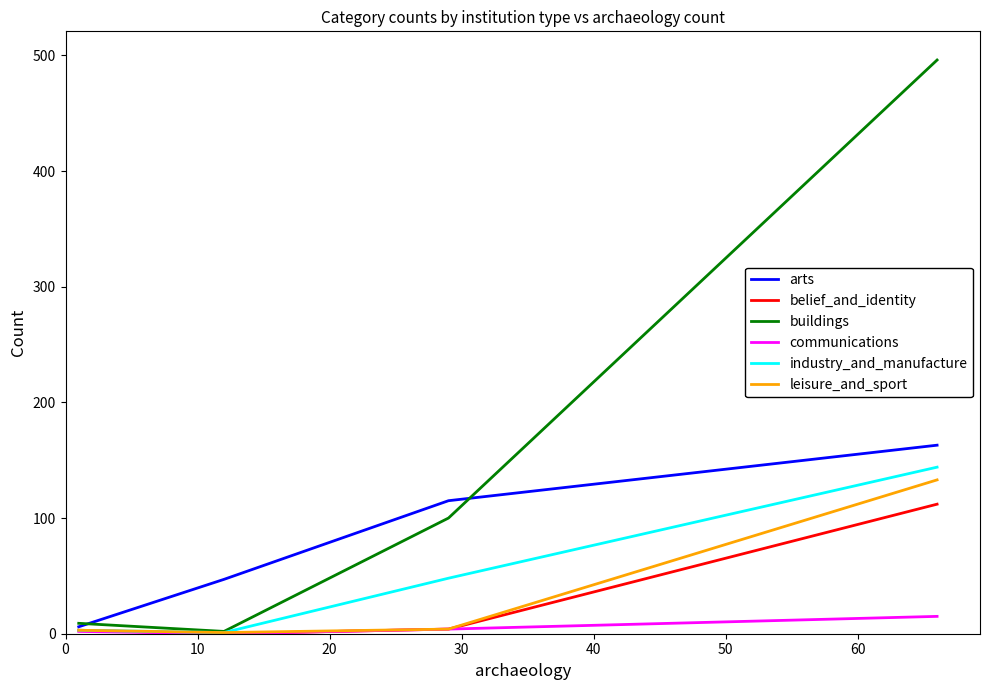

Which series has the largest total across all categories?

buildings